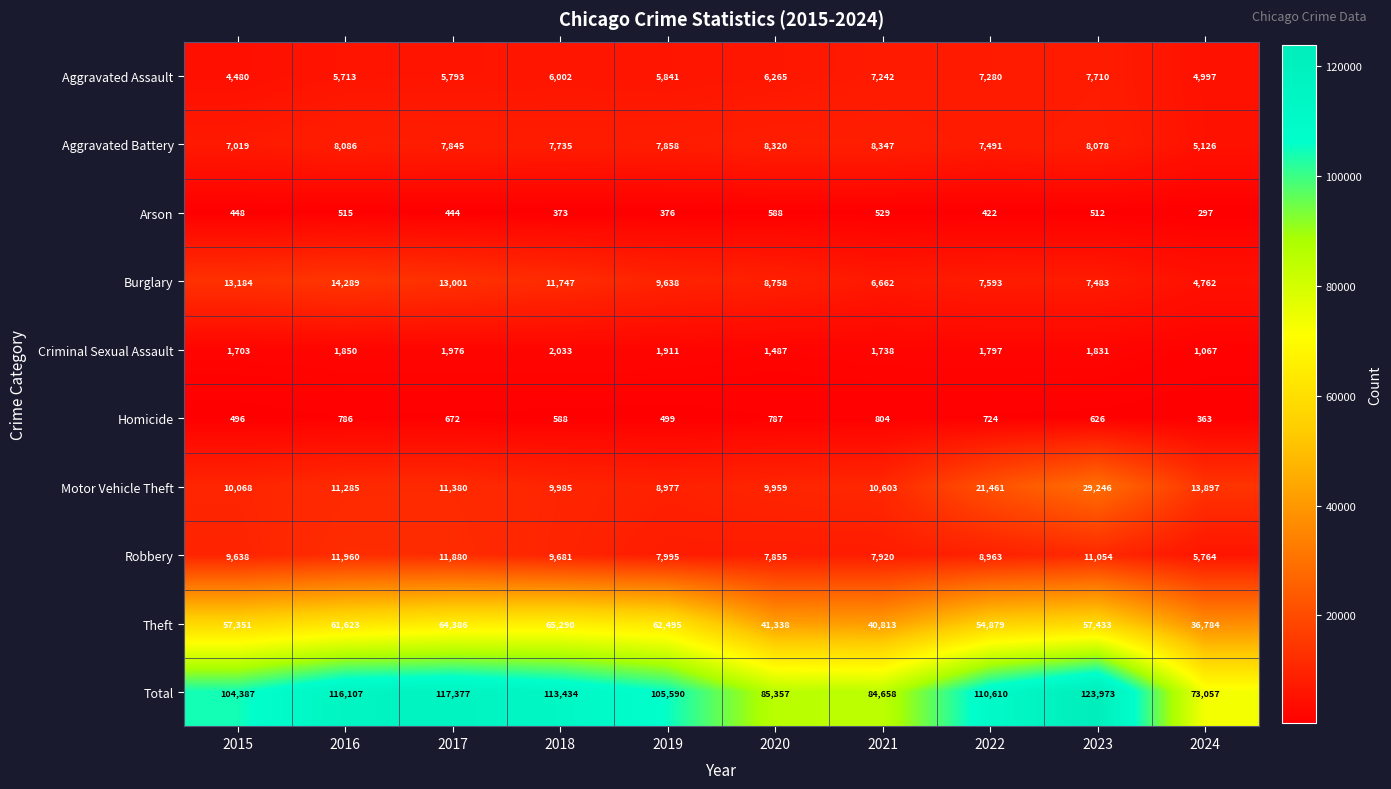

What is the minimum value shown in the chart?

297